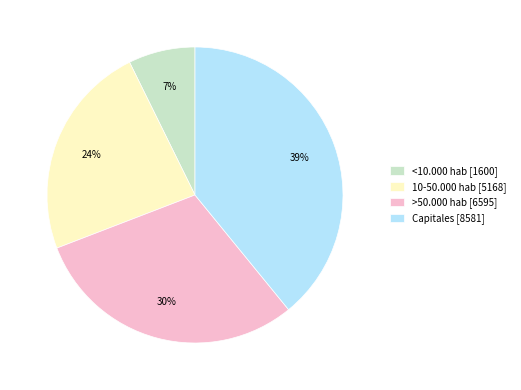

Approximately how many times larger is the value at 10-50.000 hab [5168] compared to >50.000 hab [6595]?

0.8